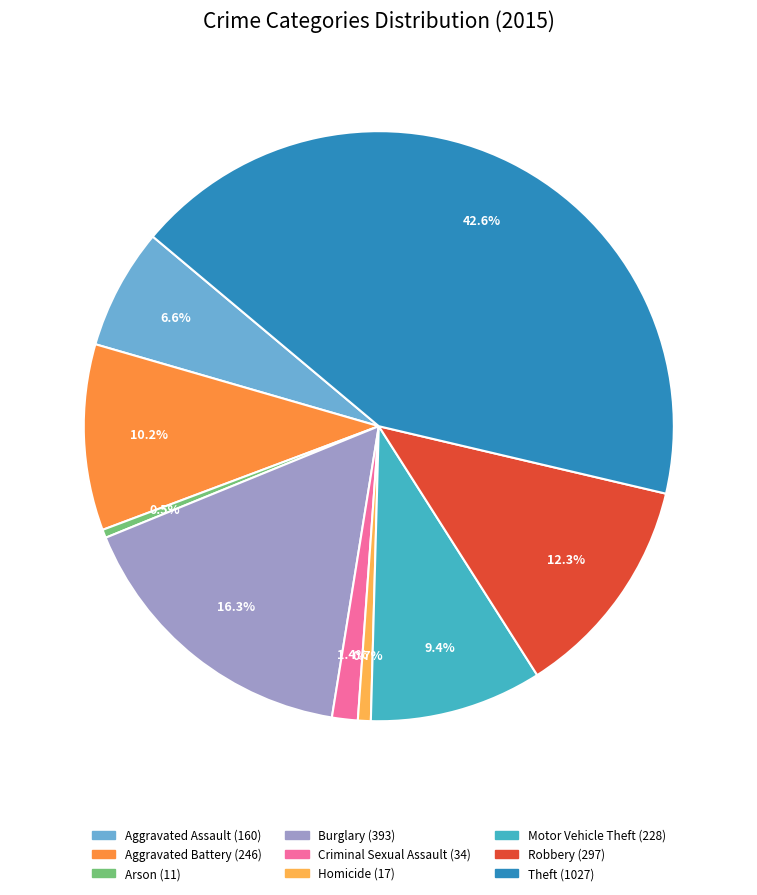

Approximately how many times larger is the value at Motor Vehicle Theft compared to Burglary?

0.6